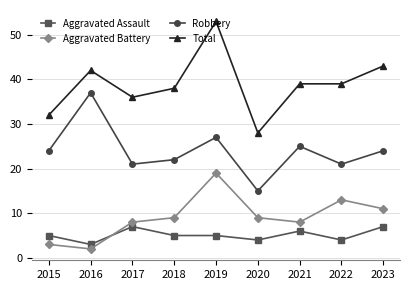

What is the difference between the Aggravated Assault values at 2016 and 2018?

2